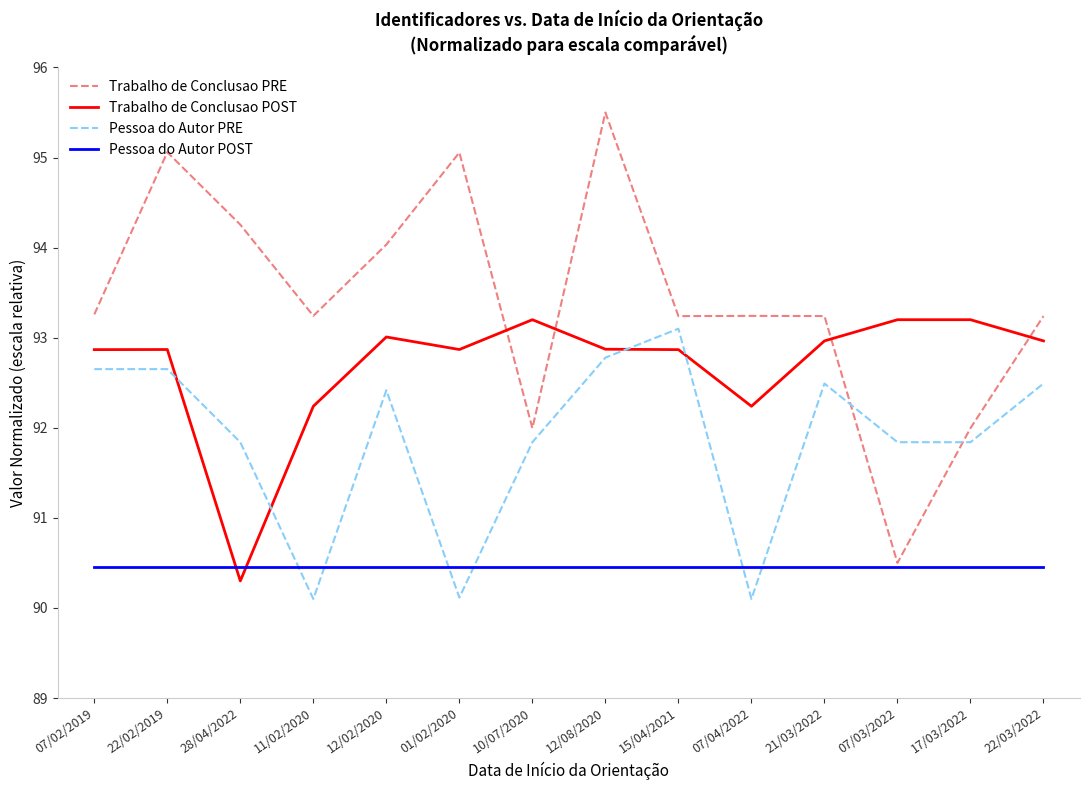

How many categories are shown in the chart?

14